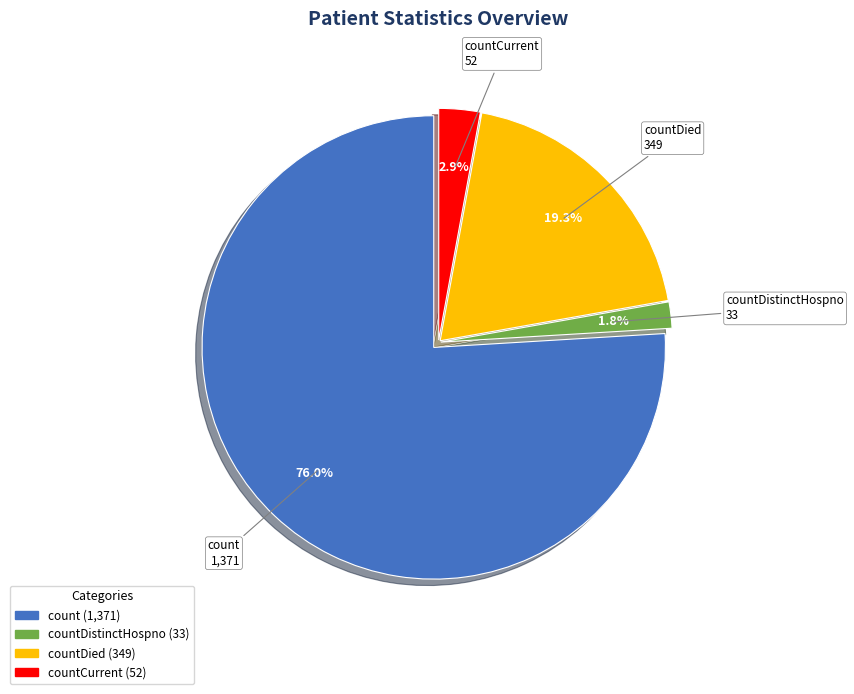

Does any single category account for the majority?

Yes